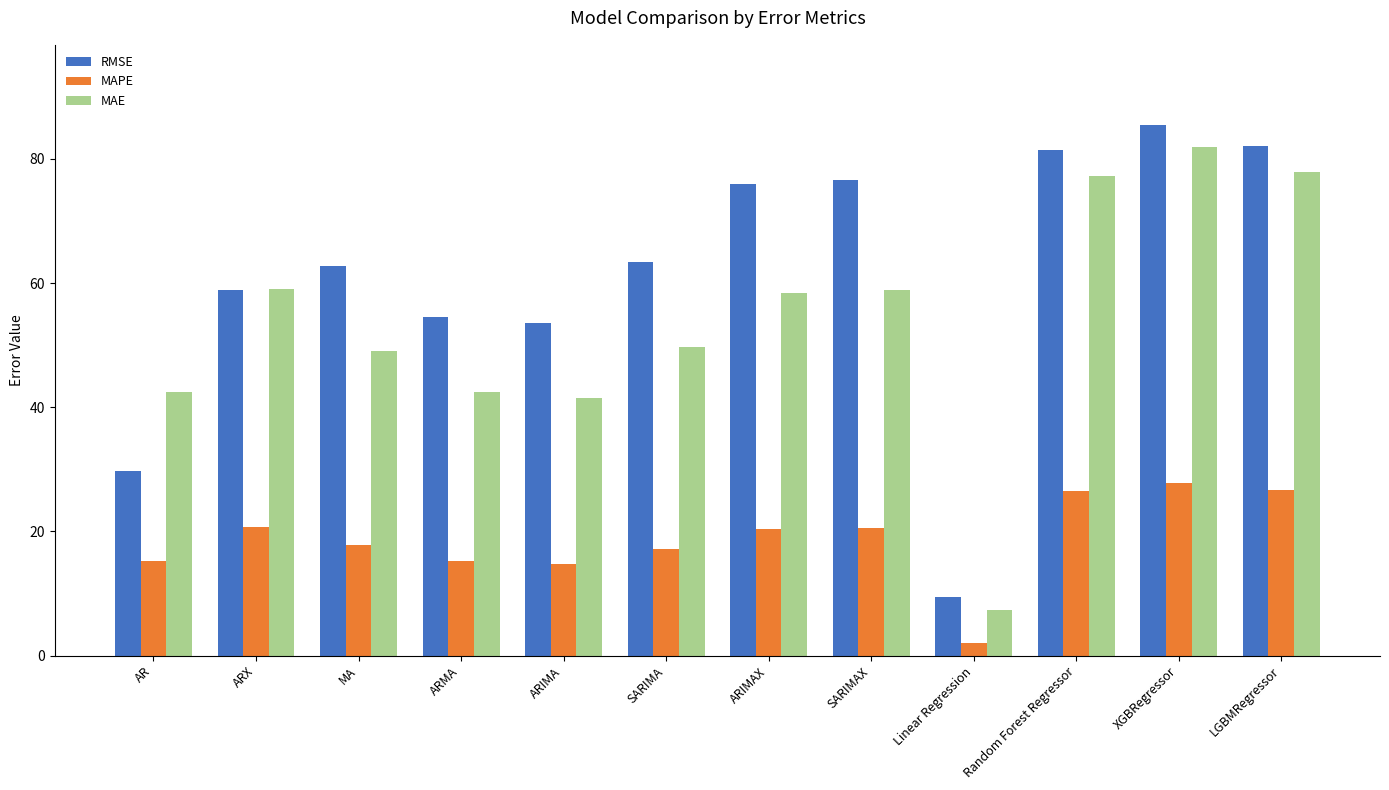

What is the maximum value for MAPE?

27.8